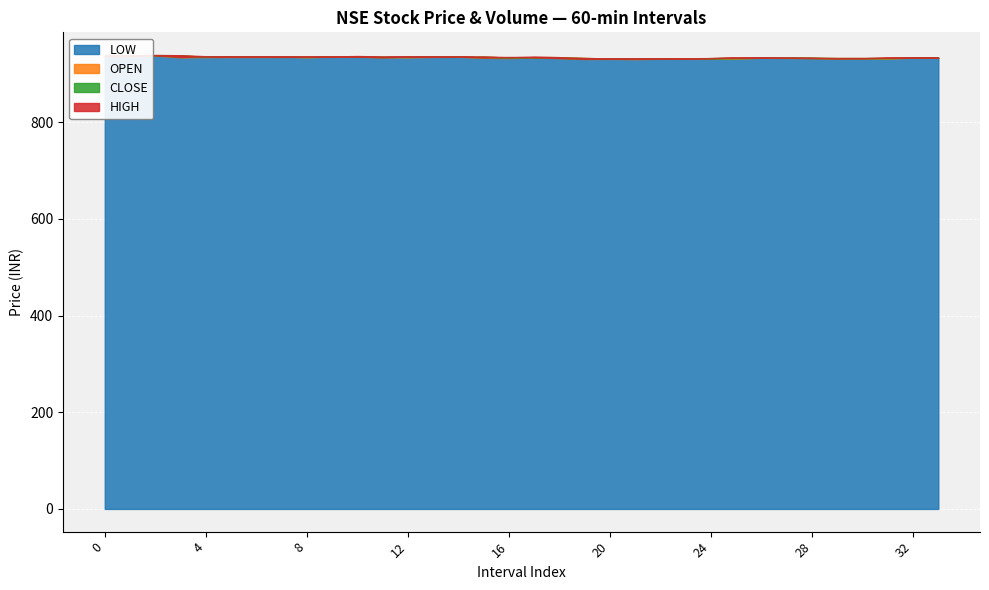

What is the difference between the OPEN values at 17 and 1?

2.2